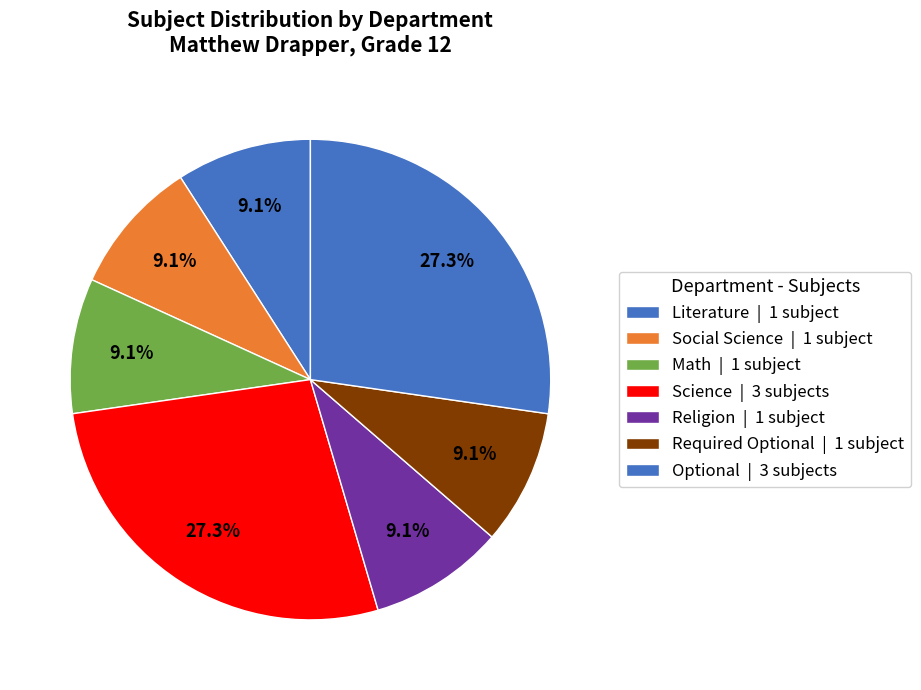

Count the number of slices in the pie.

7